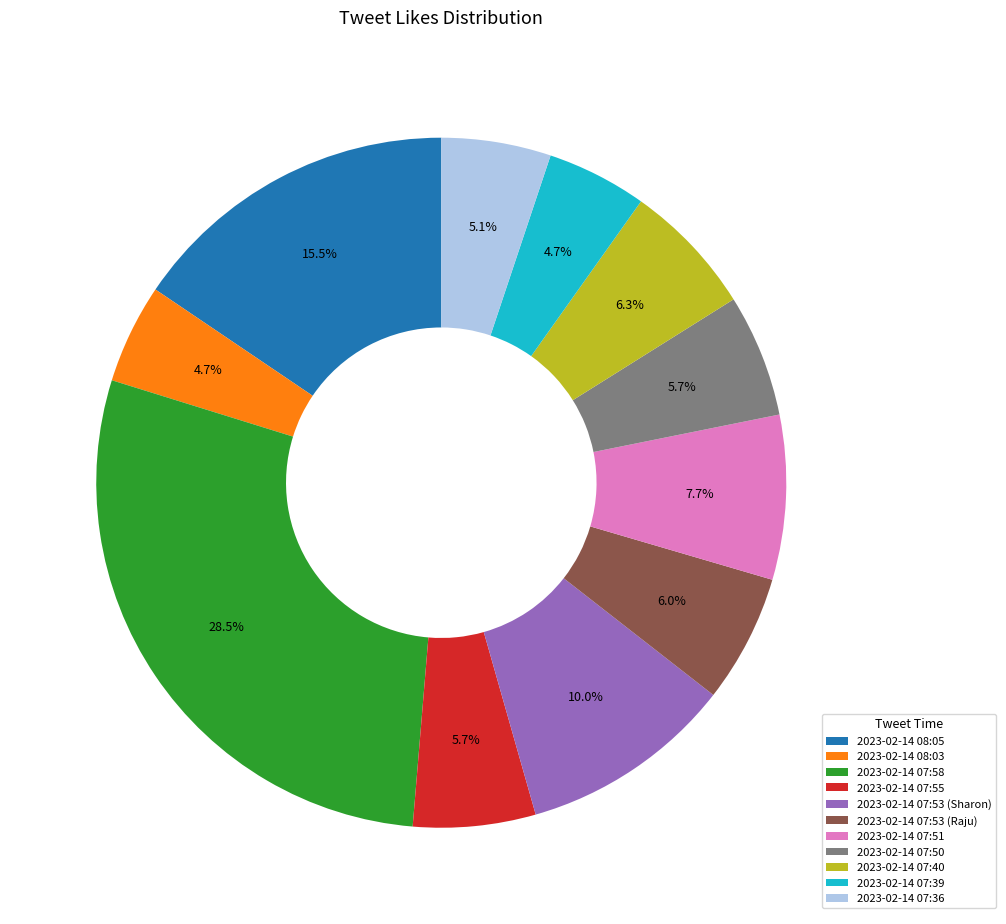

What portion of the pie excludes 2023-02-14 07:50?

94.3%